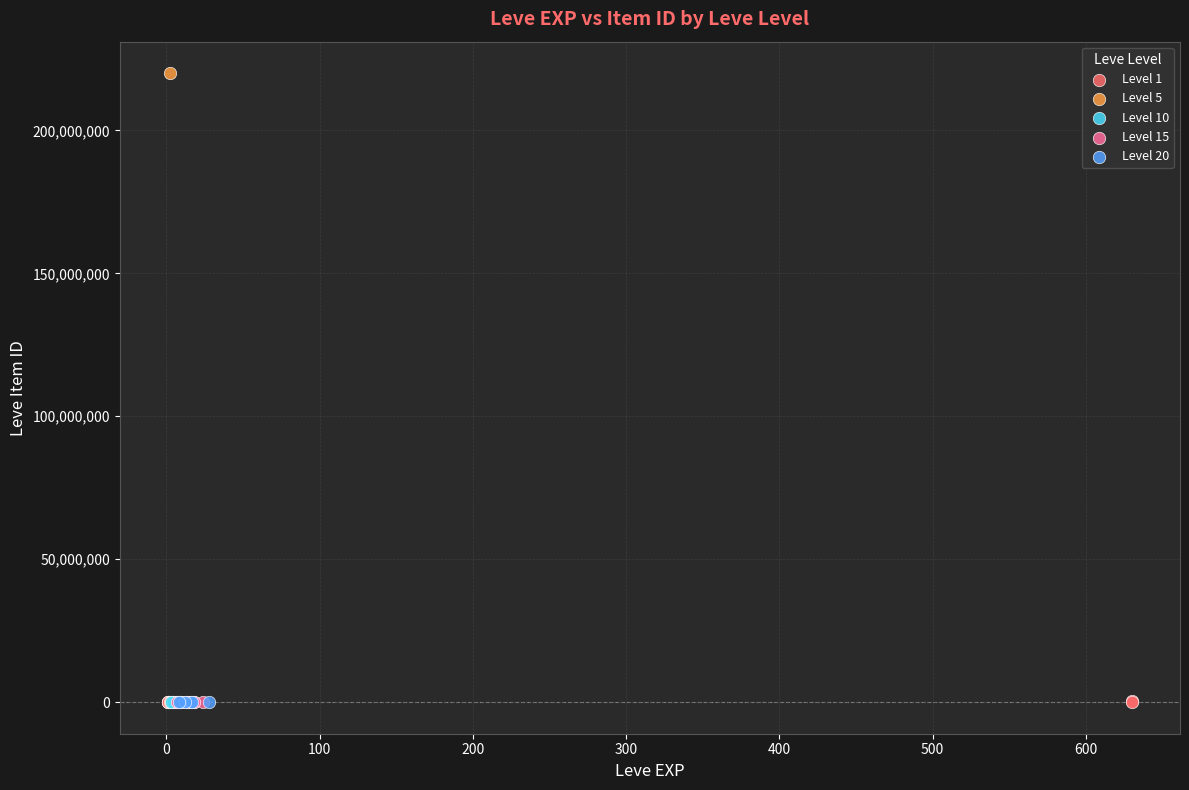

Which series reaches the maximum Y coordinate?

Level 5